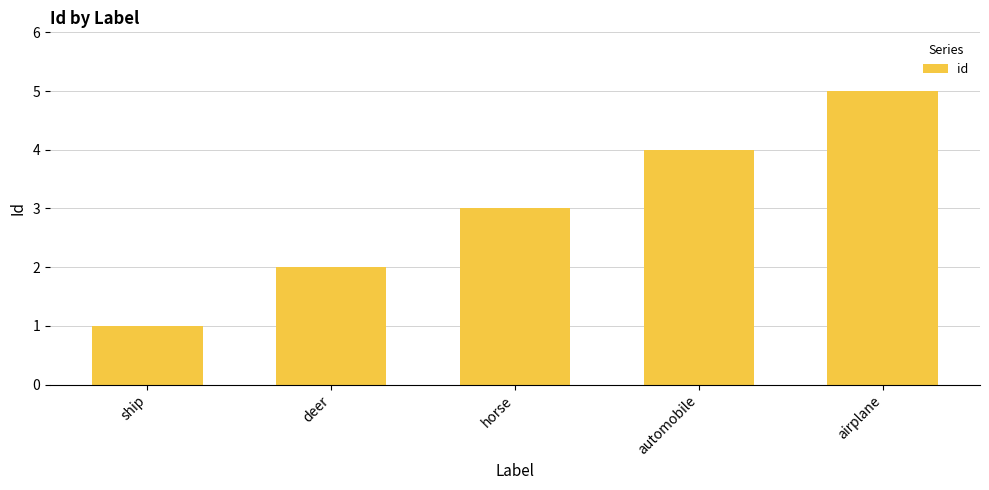

The chart shows a value of 3 at horse. True or false?

True